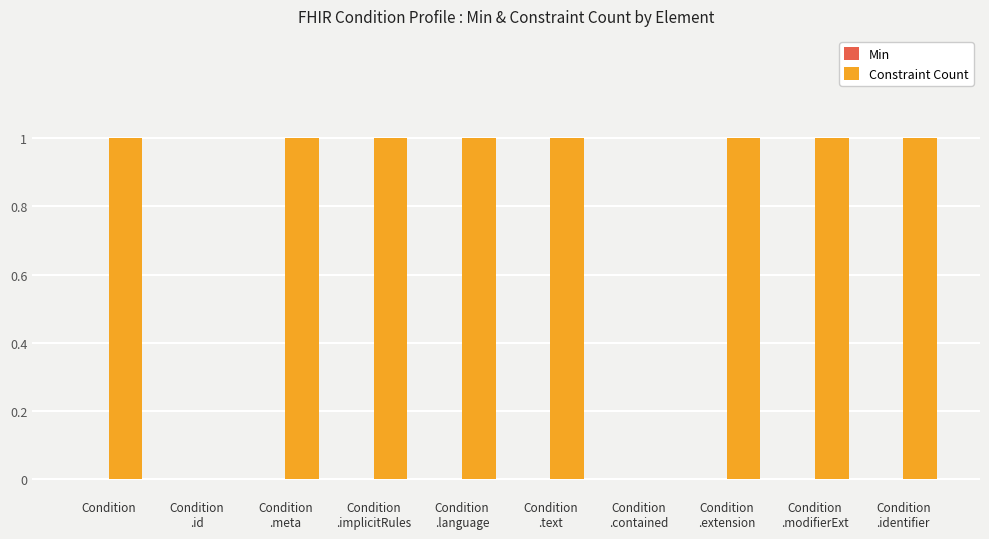

How many categories are shown in the chart?

10